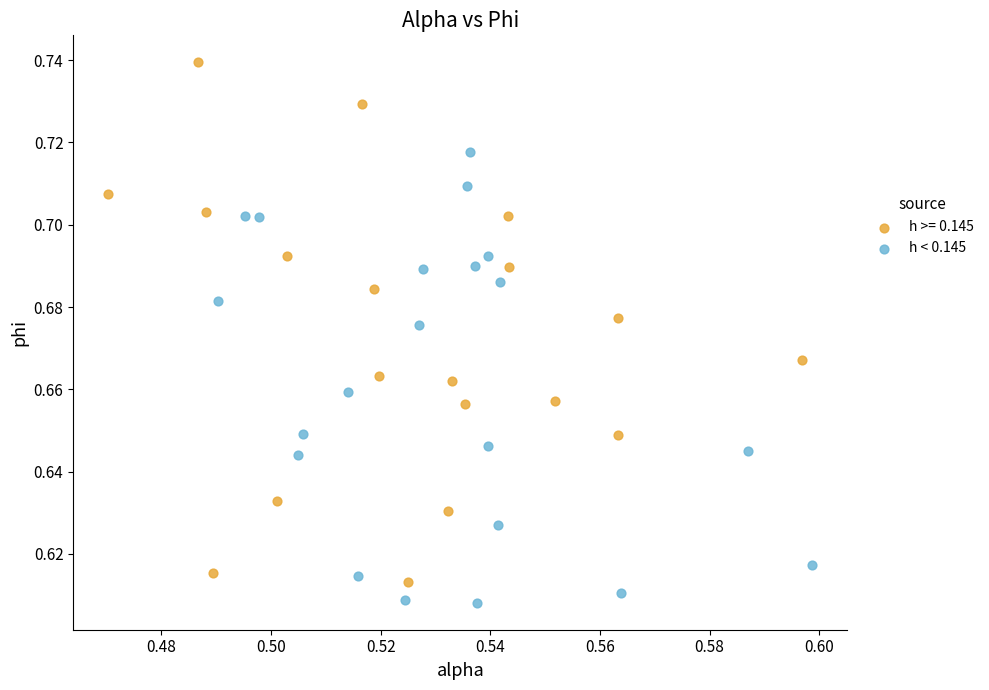

Which series has the widest spread of Y values?

h >= 0.145